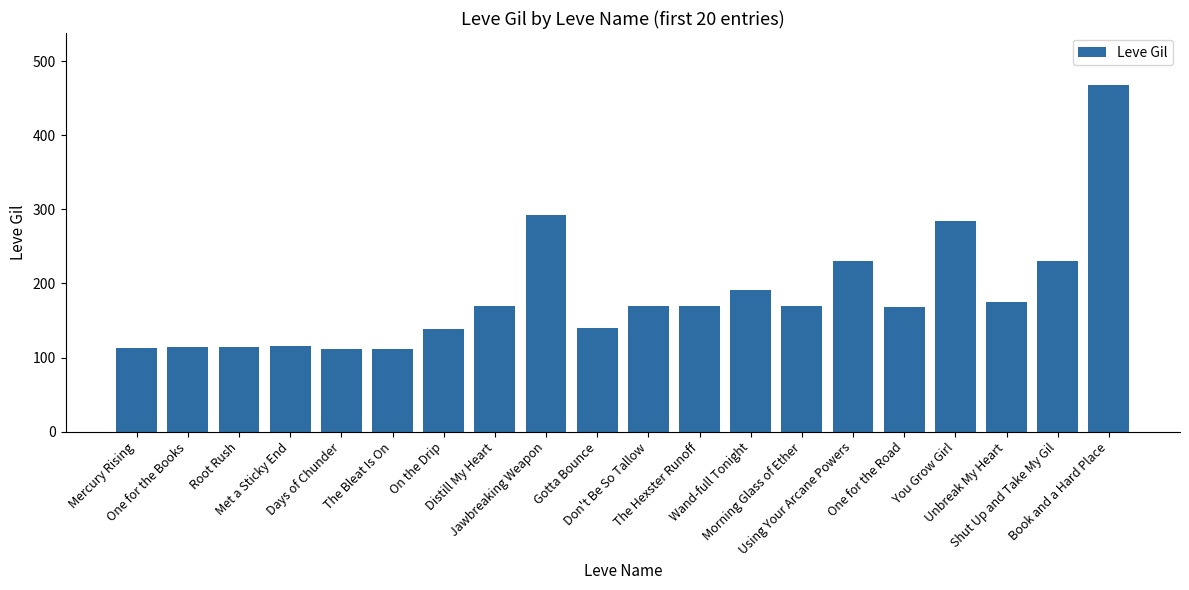

True or false: the data shows 230 at Using Your Arcane Powers.

True